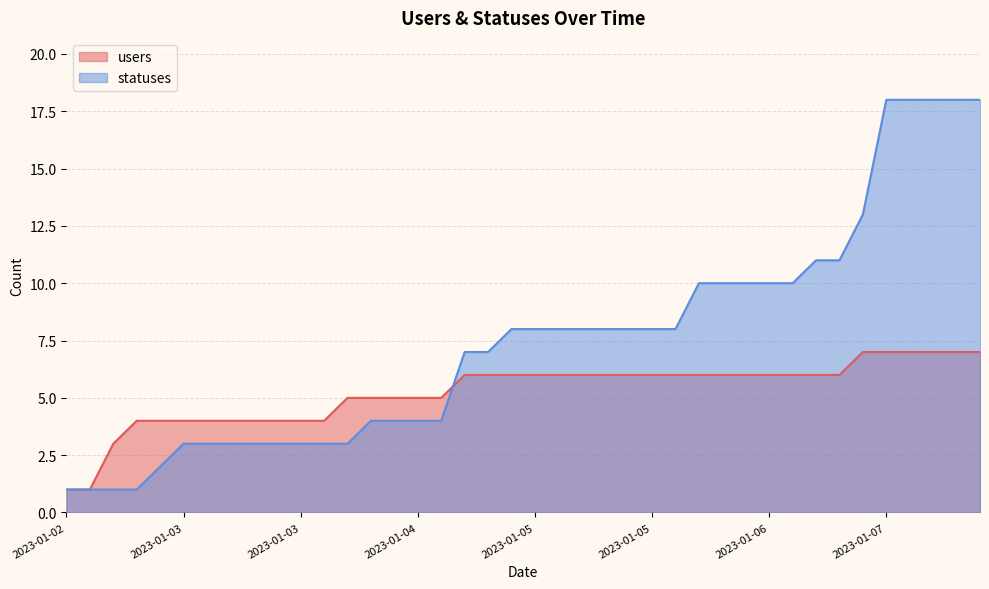

What is the maximum value shown in the chart?

18